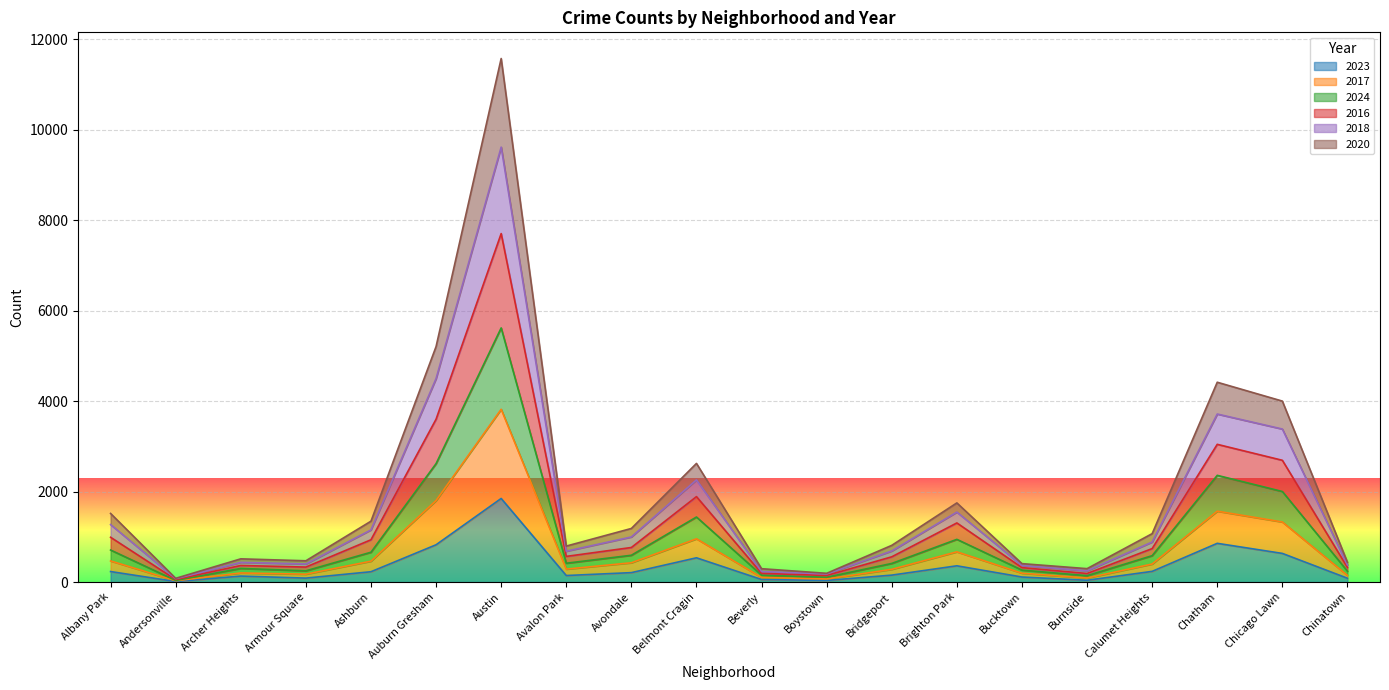

True or false: 2017 has a value of 989 at Bridgeport.

False